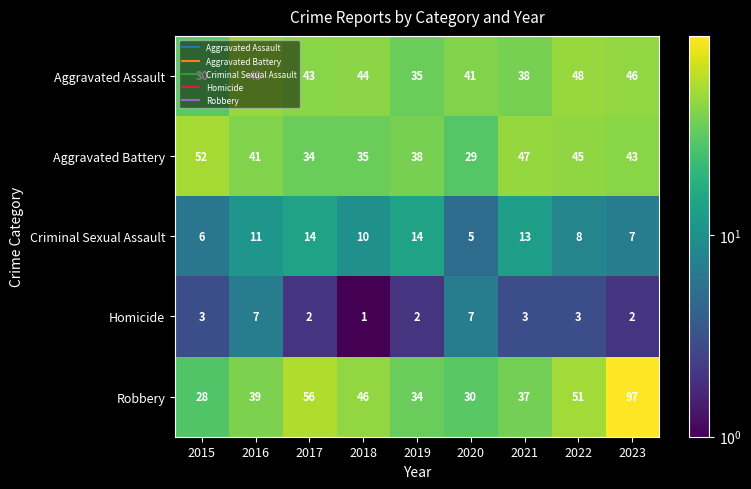

True or false: Robbery has a value of 26 at 2021.

False